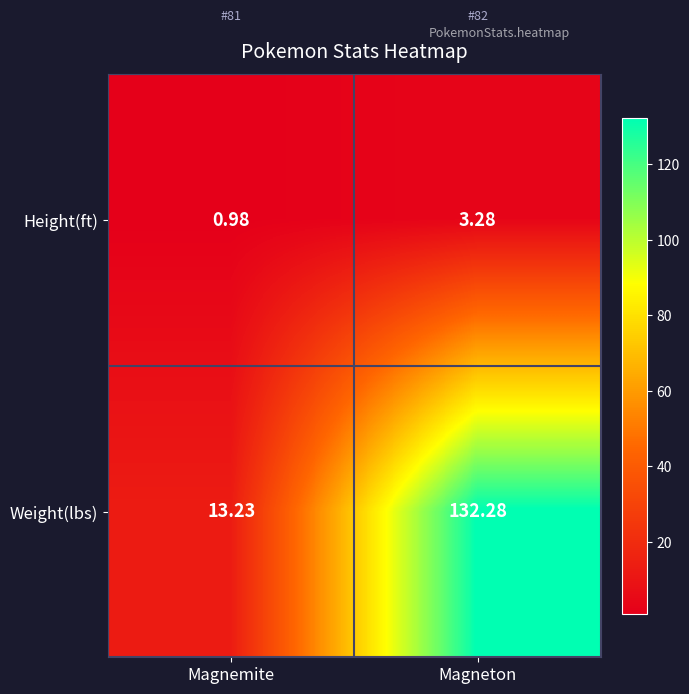

Where does the Height(ft) series first go above 3?

Magneton